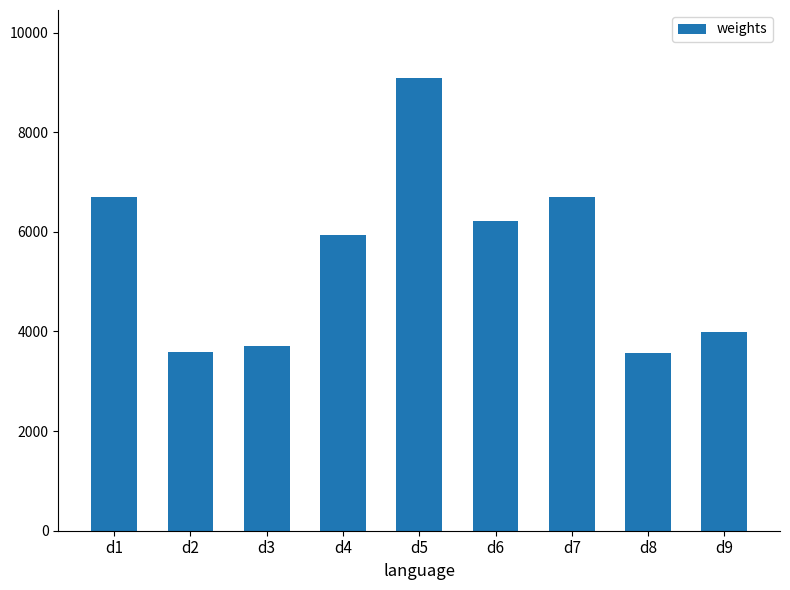

What is the maximum value shown in the chart?

9091.4